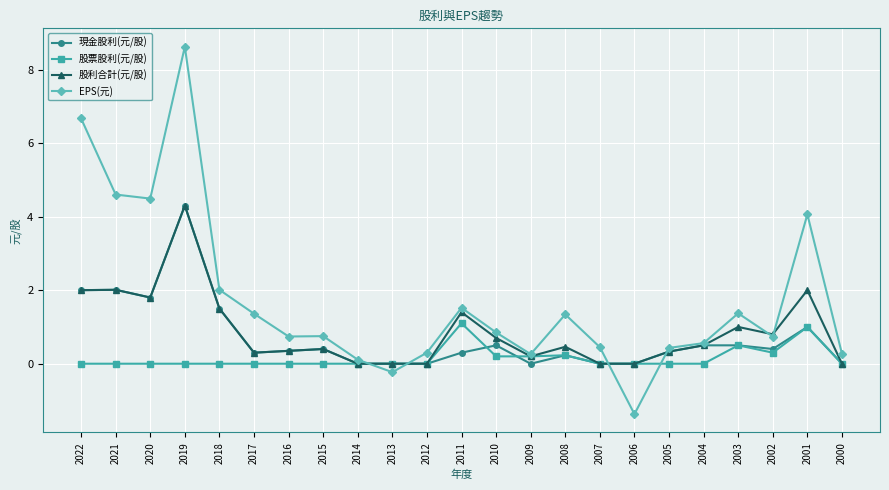

True or false: 股利合計(元/股) has more than 1 points higher than both neighbors.

True